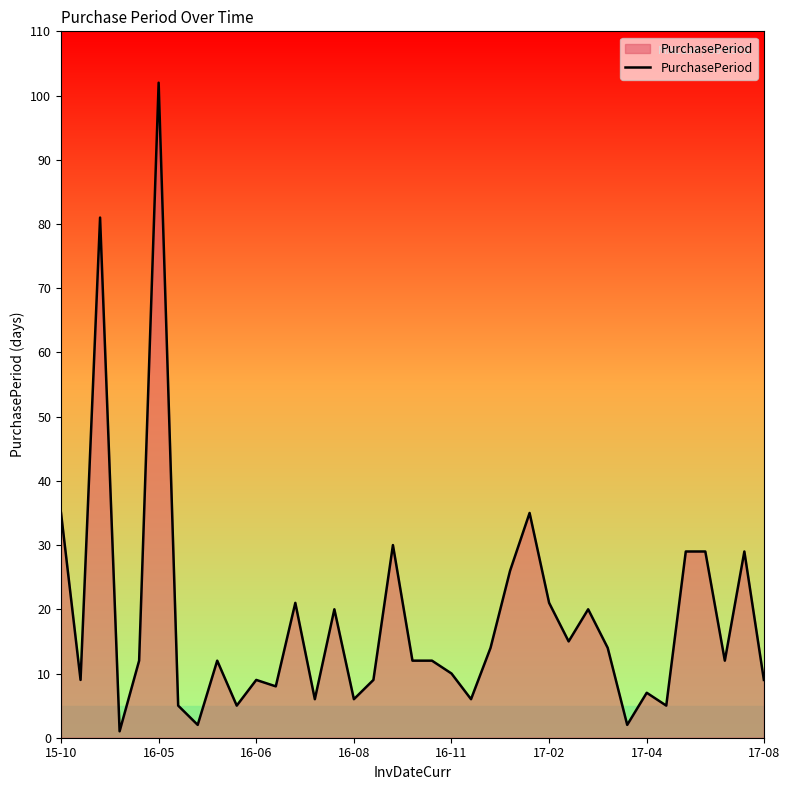

Does the chart have visible grid lines?

No